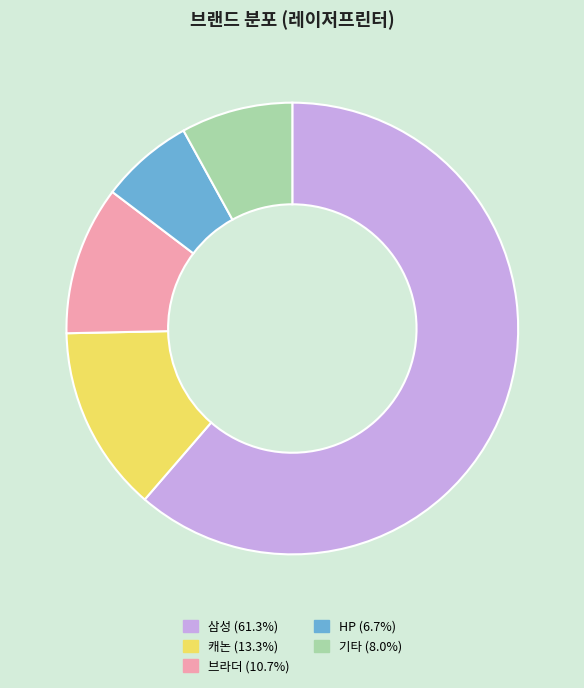

Is there a majority slice in this chart?

Yes